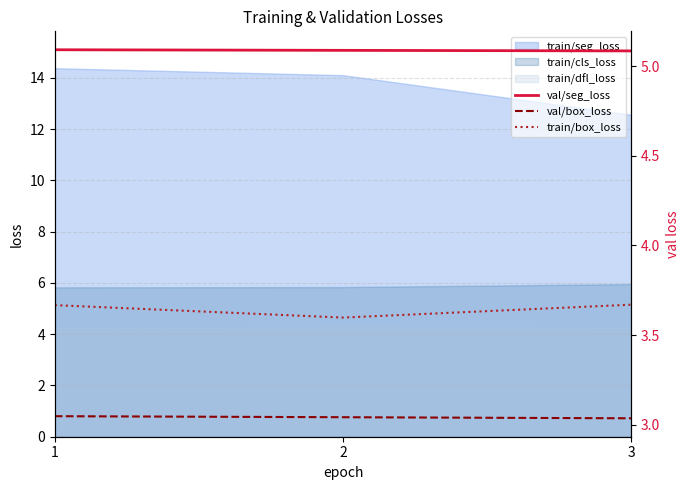

What is the lowest value of the val/box_loss series?

3.0